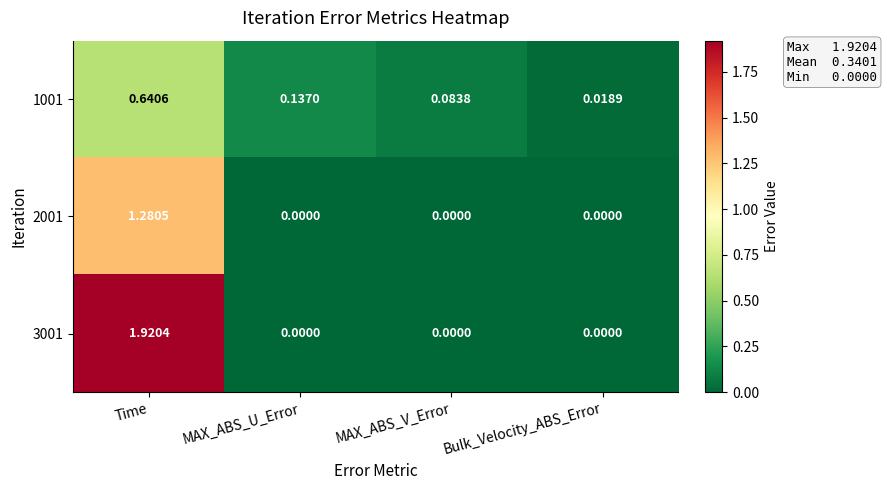

Which label corresponds to the largest value in the chart?

Time